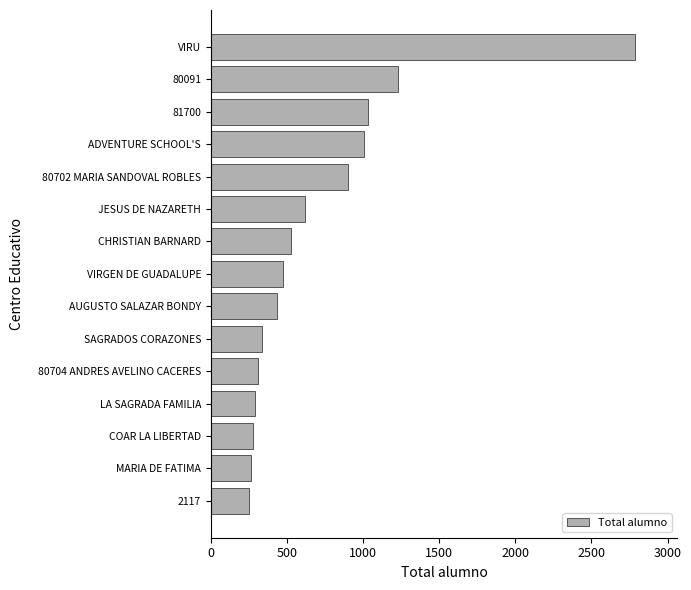

What is the difference between the maximum and minimum values?

2532